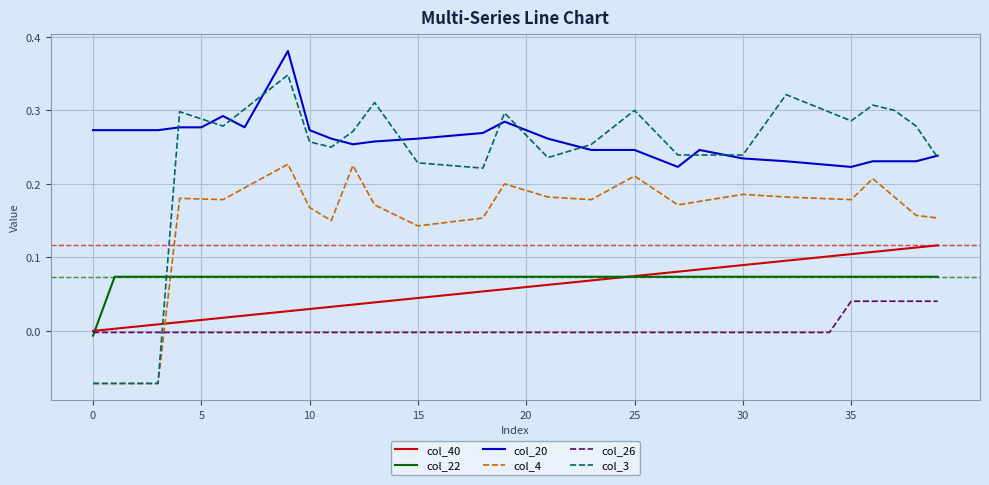

Which series has the largest total across all categories?

col_20